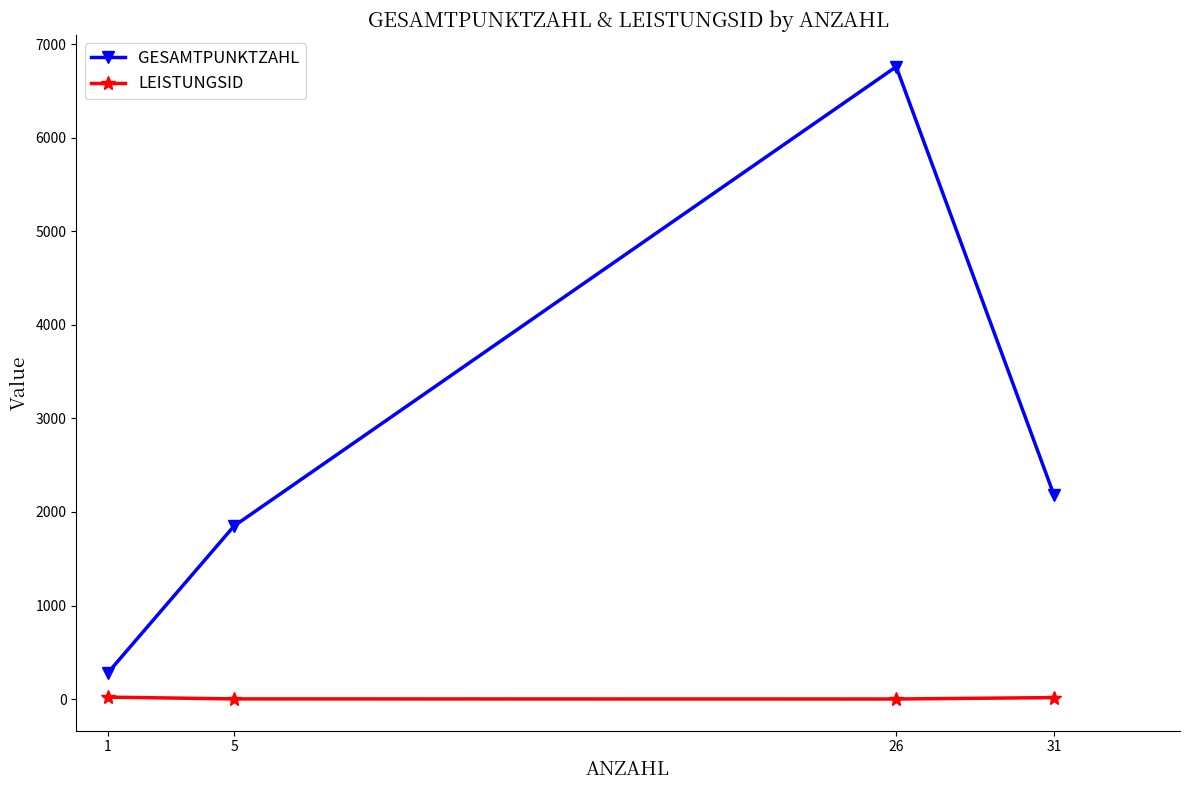

Which series has the largest range (max minus min)?

GESAMTPUNKTZAHL